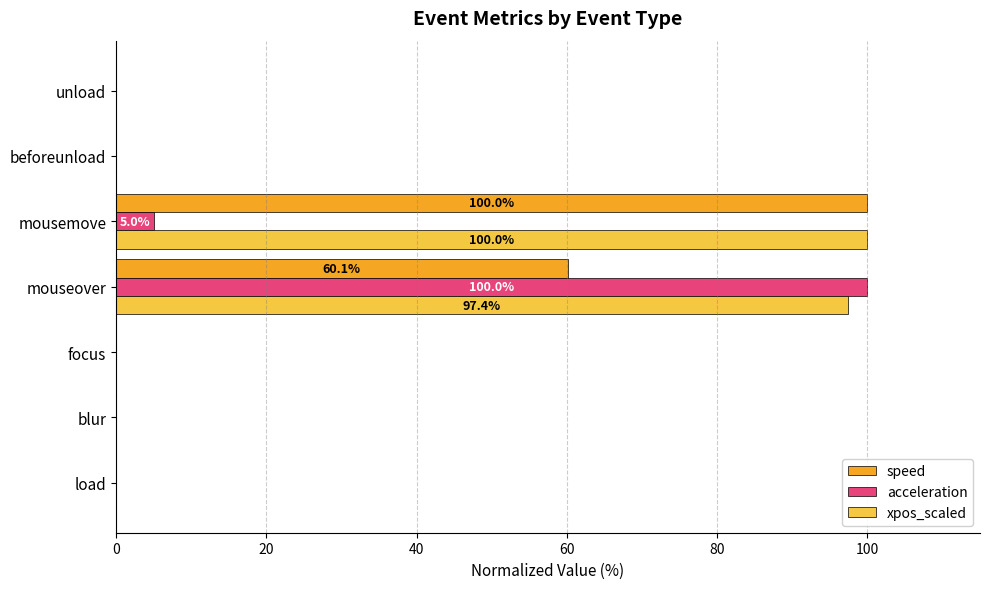

What is the sum of all speed values?

160.1